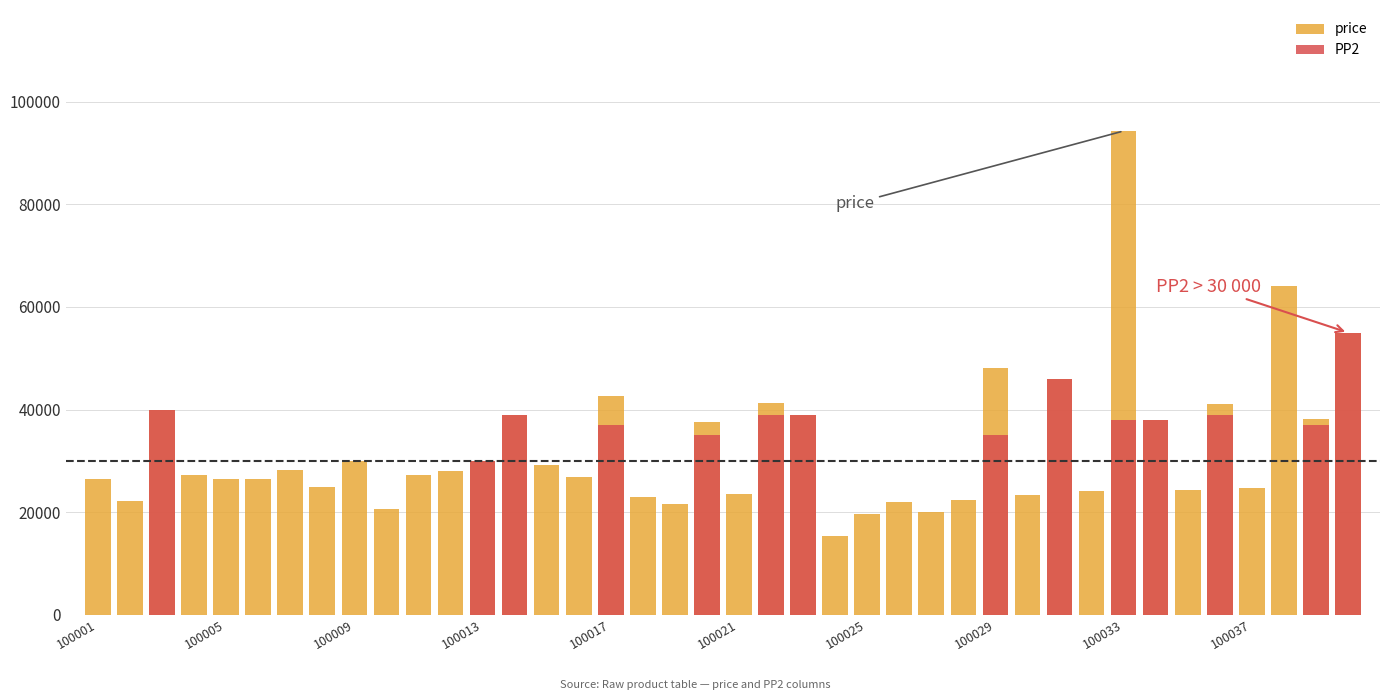

Between 100013 and 100001, which is larger?

100013